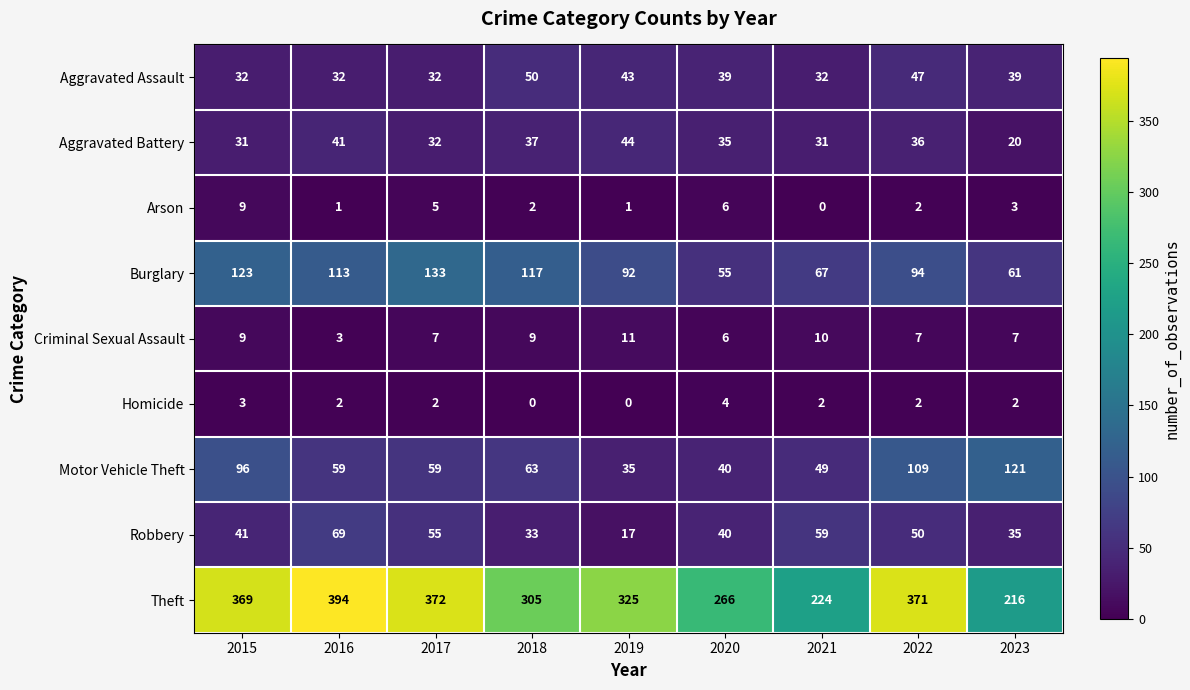

What is the sum of the Theft values at 2016 and 2019?

719